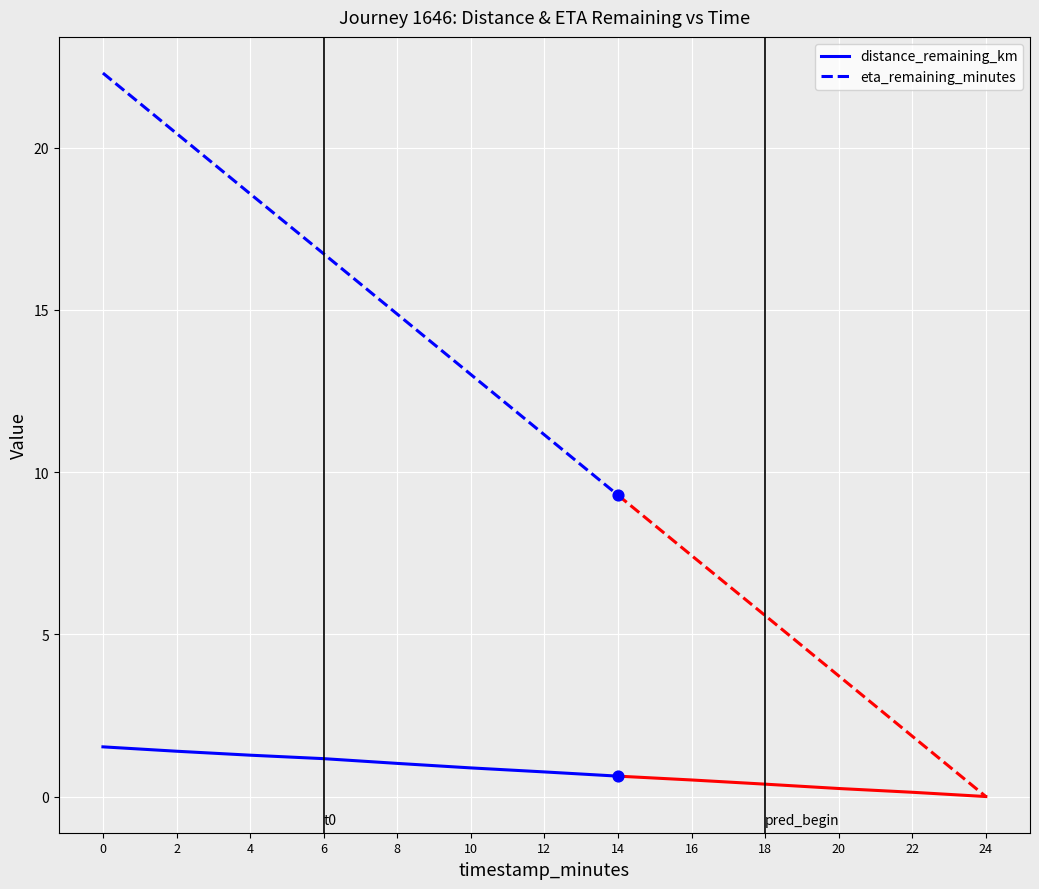

Which series reaches the maximum Y coordinate?

eta_remaining_minutes